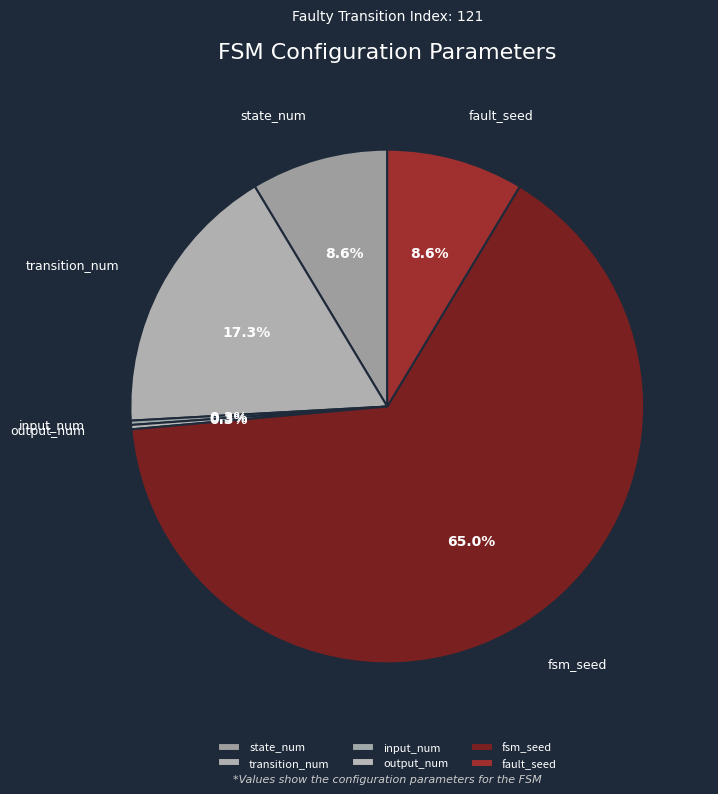

Which slice is the largest?

fsm_seed